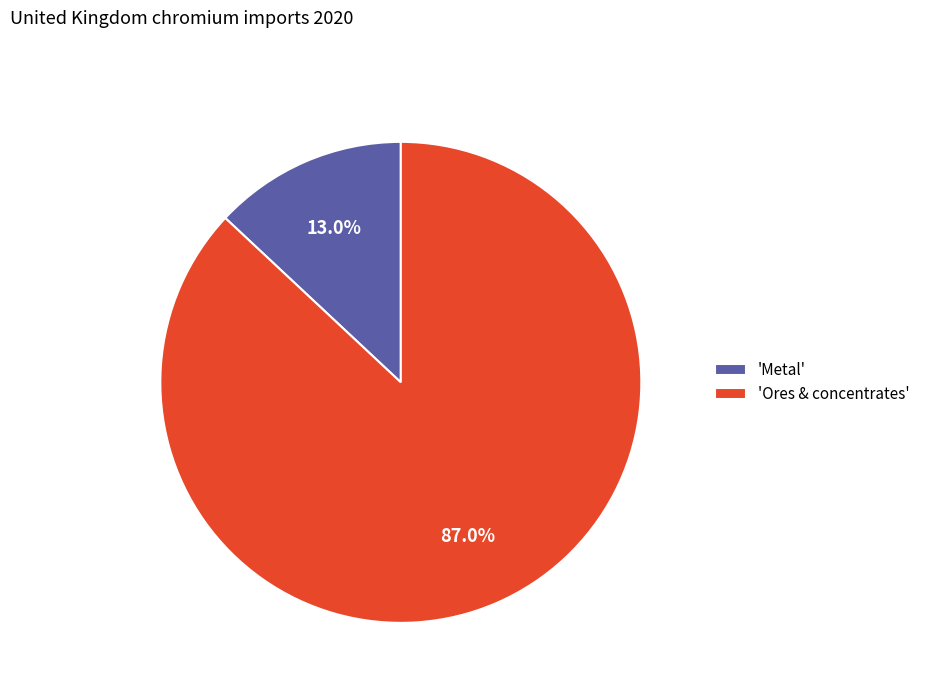

What percentage is NOT represented by 'Ores & concentrates'?

13.0%